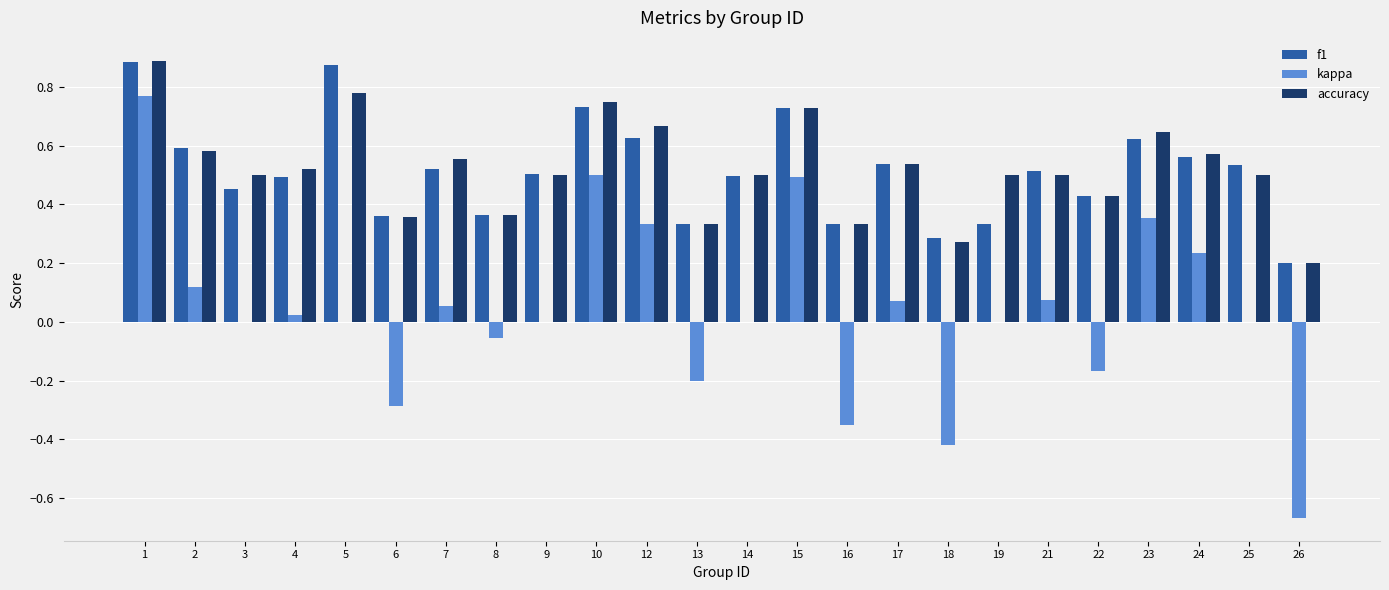

Is it true that accuracy equals 1.1 at 23?

False